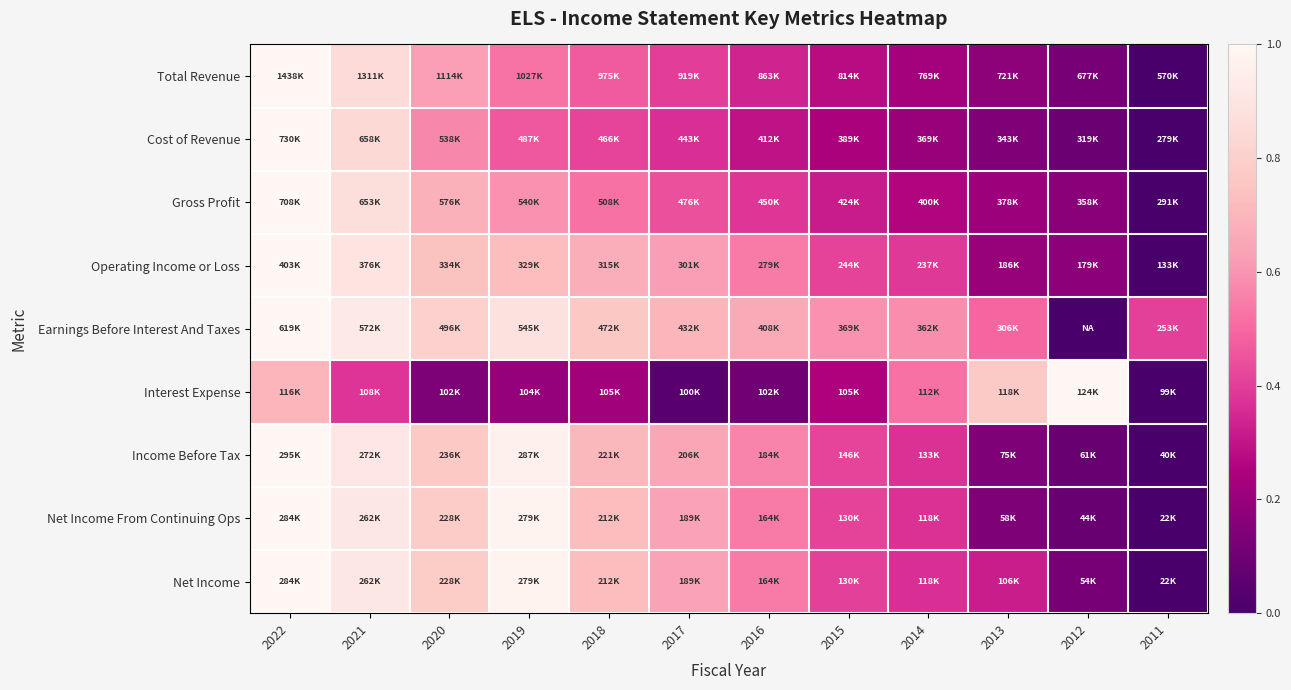

Reading left to right, extract all data points from this chart.

Total Revenue: 2022=1.0	2021=0.9	2020=0.6	2019=0.5	2018=0.5	2017=0.4	2016=0.3	2015=0.3	2014=0.2	2013=0.2	2012=0.1	2011=0.0
Cost of Revenue: 2022=1.0	2021=0.8	2020=0.6	2019=0.5	2018=0.4	2017=0.4	2016=0.3	2015=0.2	2014=0.2	2013=0.1	2012=0.1	2011=0.0
Gross Profit: 2022=1.0	2021=0.9	2020=0.7	2019=0.6	2018=0.5	2017=0.4	2016=0.4	2015=0.3	2014=0.3	2013=0.2	2012=0.2	2011=0.0
Operating Income or Loss: 2022=1.0	2021=0.9	2020=0.7	2019=0.7	2018=0.7	2017=0.6	2016=0.5	2015=0.4	2014=0.4	2013=0.2	2012=0.2	2011=0.0
Earnings Before Interest And Taxes: 2022=1.0	2021=0.9	2020=0.8	2019=0.9	2018=0.8	2017=0.7	2016=0.7	2015=0.6	2014=0.6	2013=0.5	2012=0.0	2011=0.4
Interest Expense: 2022=0.7	2021=0.4	2020=0.1	2019=0.2	2018=0.2	2017=0.0	2016=0.1	2015=0.3	2014=0.5	2013=0.8	2012=1.0	2011=0.0
Income Before Tax: 2022=1.0	2021=0.9	2020=0.8	2019=1.0	2018=0.7	2017=0.7	2016=0.6	2015=0.4	2014=0.4	2013=0.1	2012=0.1	2011=0.0
Net Income From Continuing Ops: 2022=1.0	2021=0.9	2020=0.8	2019=1.0	2018=0.7	2017=0.6	2016=0.5	2015=0.4	2014=0.4	2013=0.1	2012=0.1	2011=0.0
Net Income: 2022=1.0	2021=0.9	2020=0.8	2019=1.0	2018=0.7	2017=0.6	2016=0.5	2015=0.4	2014=0.4	2013=0.3	2012=0.1	2011=0.0